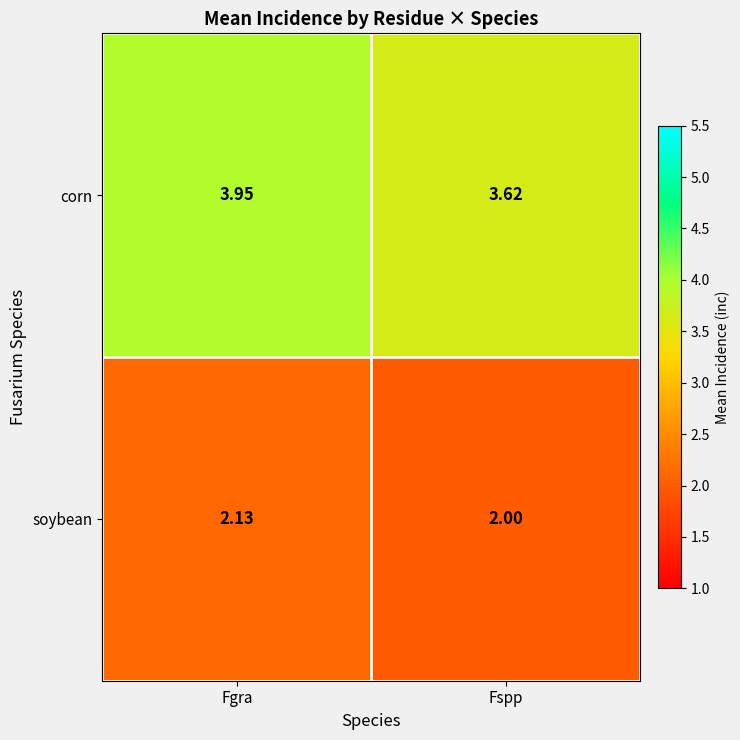

Which category has the lowest value across all series?

Fspp